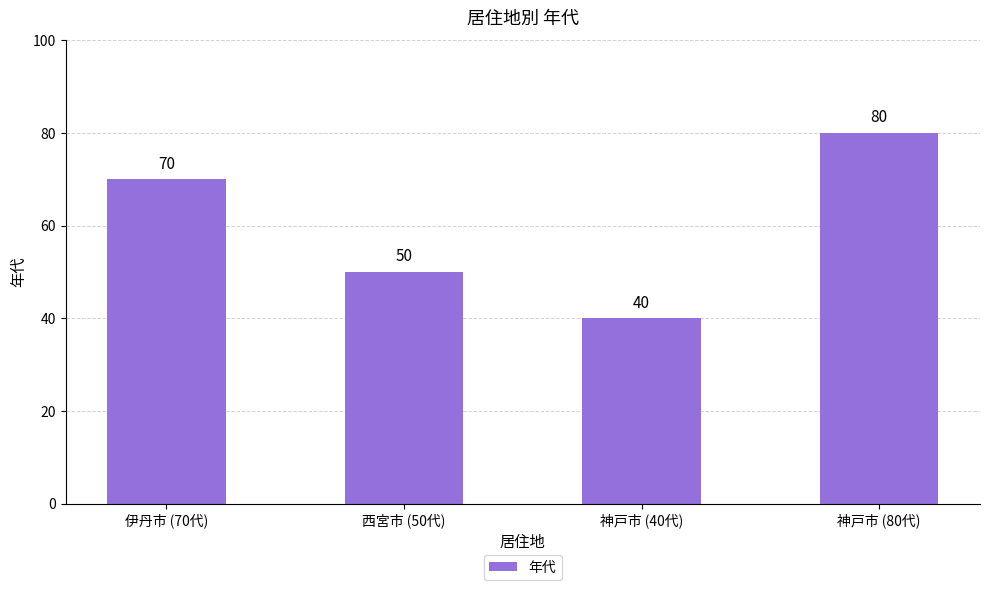

What is the sum of all values?

240